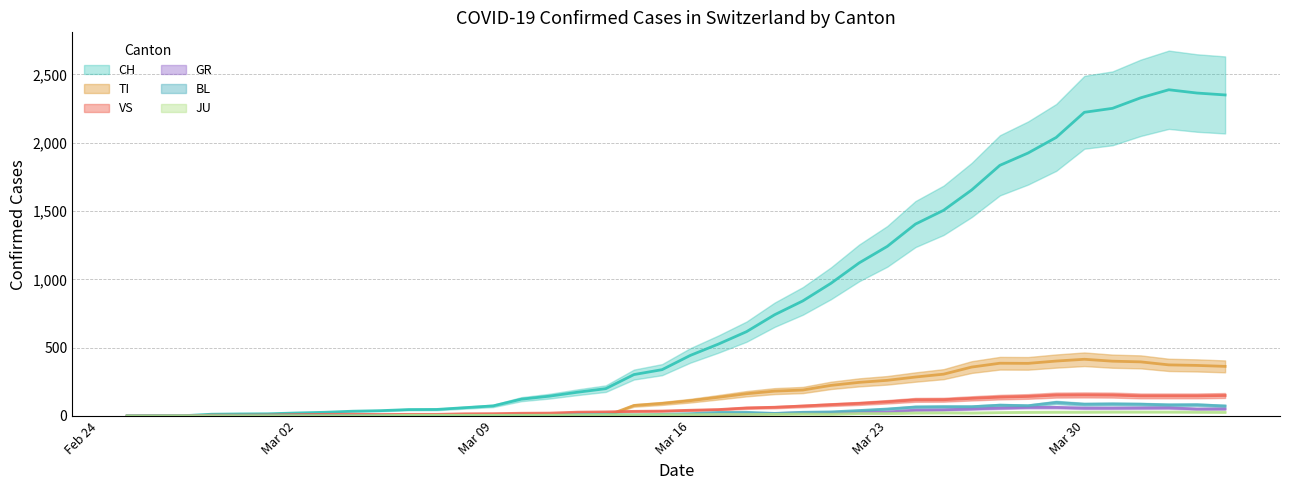

Reading left to right, list all the values displayed in this chart.

CH: 0	1	2	13	15	16	22	27	35	39	47	48	61	74	123	145	174	200	303	339	443	526	617	741	842	971	1120	1241	1404	1505	1654	1834	1924	2038	2222	2251	2328	2387	2363	2349
GR: 0	0	0	0	0	0	0	0	0	0	0	0	0	0	0	0	0	0	6	0	9	9	13	18	24	24	27	29	43	45	52	58	63	63	58	58	59	60	51	52
TI: 0	0	0	0	0	0	0	0	0	0	0	0	0	0	0	0	0	0	77	92	112	137	163	182	190	224	246	261	285	306	358	386	385	402	415	401	396	374	370	363
JU: 0	0	1	1	1	1	1	1	1	2	5	5	5	5	5	6	6	8	8	9	9	11	11	12	14	13	18	18	22	23	22	25	27	28	28	29	29	29	28	27
VS: 0	0	0	6	6	7	10	12	13	11	12	12	16	17	20	21	28	30	34	36	42	47	59	64	73	83	92	104	118	119	129	138	143	153	154	153	147	147	147	150
BL: 0	0	0	0	1	1	1	1	1	1	4	4	4	4	5	3	9	12	8	12	17	26	27	19	27	30	40	51	66	68	68	79	75	99	86	88	86	81	82	73